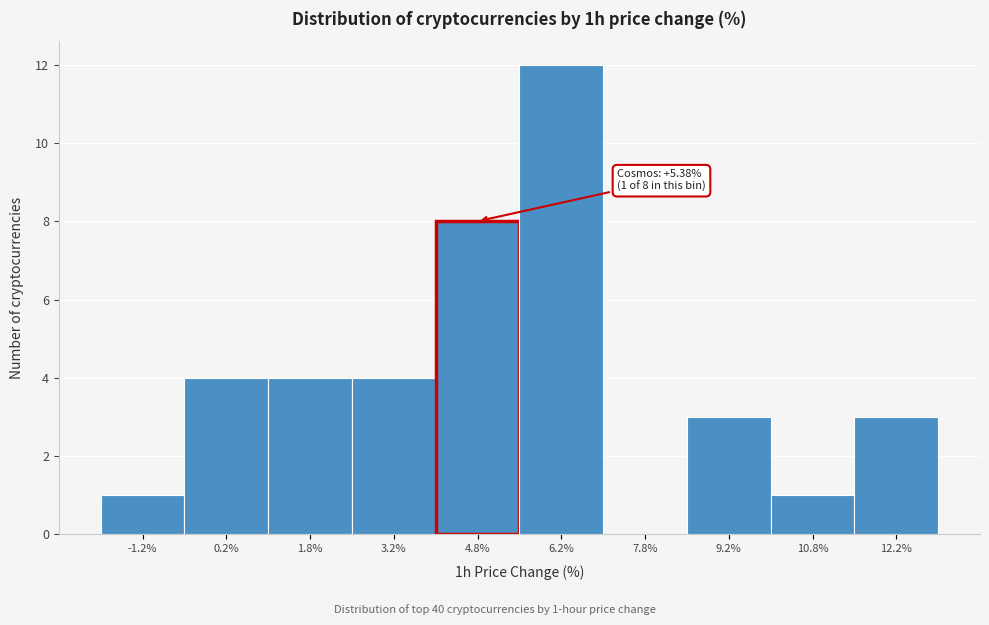

Which range on the x-axis has the tallest bar?

5.5 to 7.0